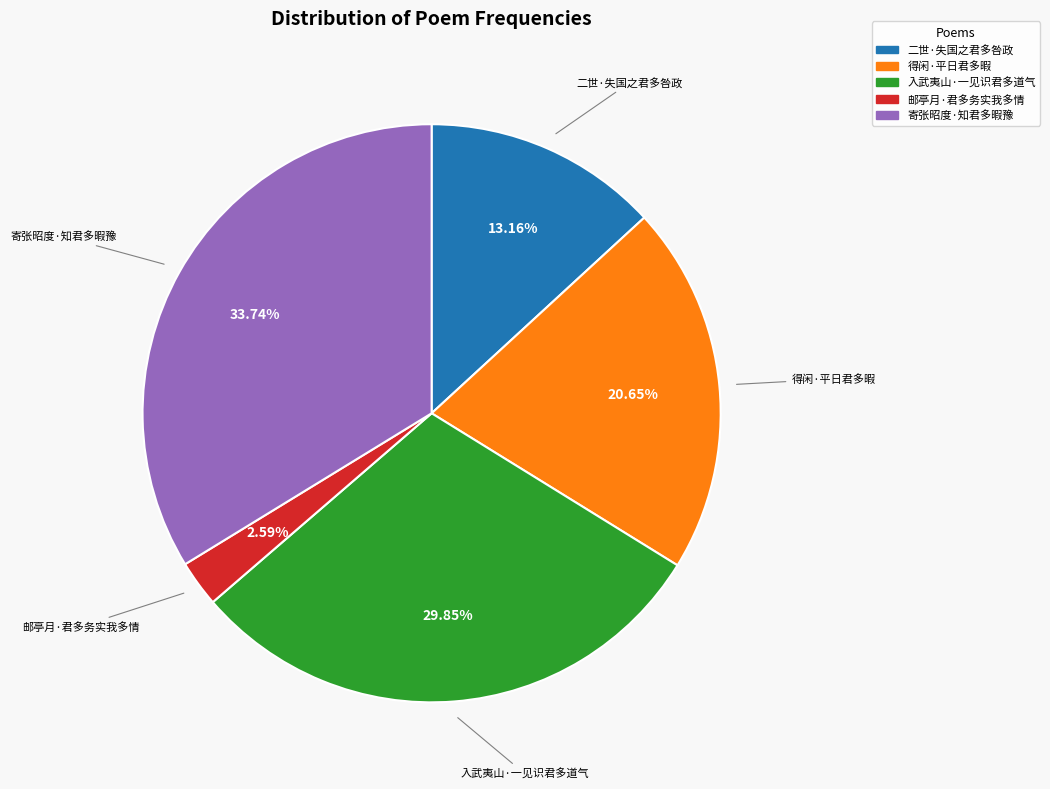

How many slices are in this pie chart?

5